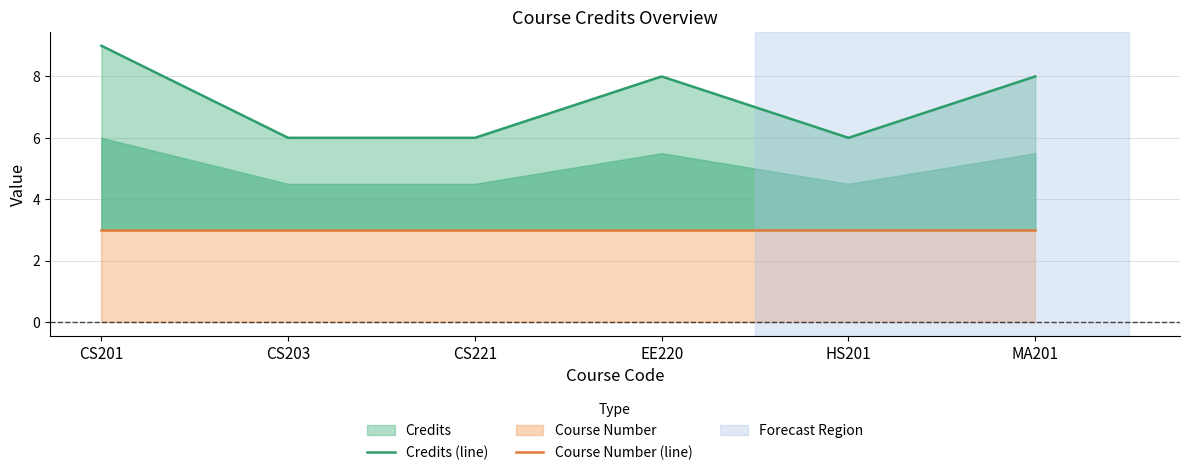

How many categories are shown in the chart?

6